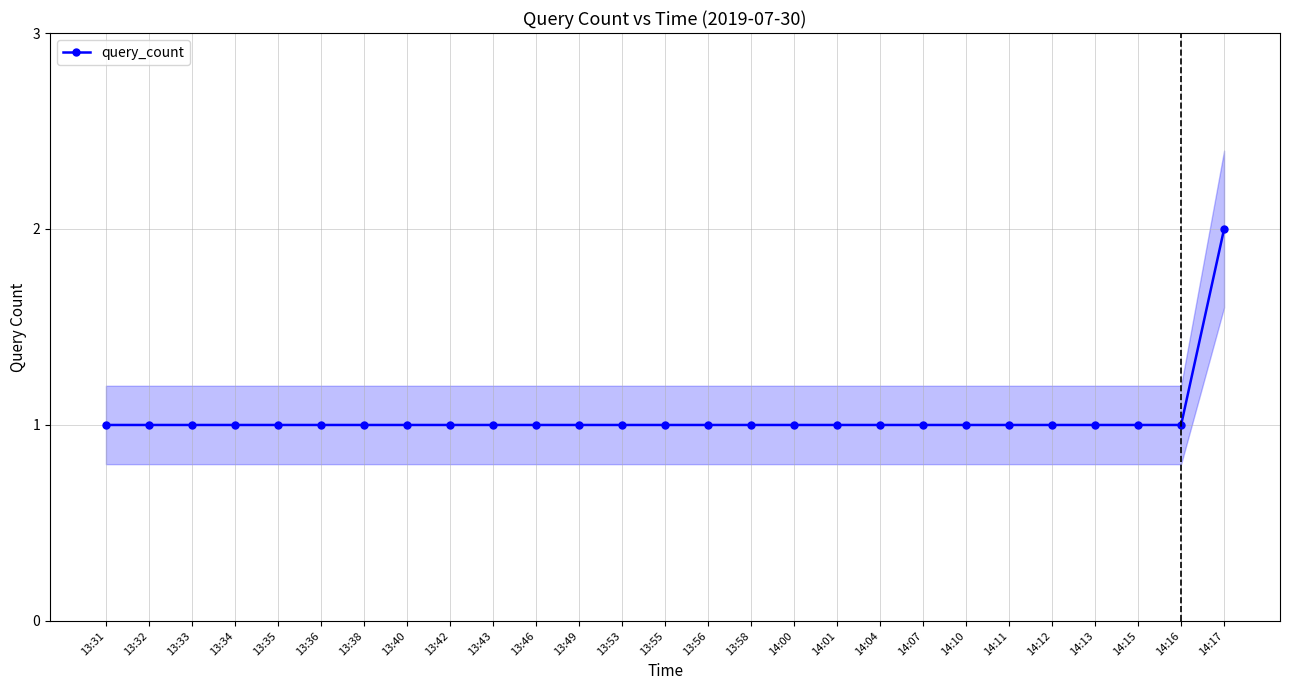

Rank the categories by value from lowest to highest.

13:31, 13:32, 13:33, 13:34, 13:35, 13:36, 13:38, 13:40, 13:42, 13:43, 13:46, 13:49, 13:53, 13:55, 13:56, 13:58, 14:00, 14:01, 14:04, 14:07, 14:10, 14:11, 14:12, 14:13, 14:15, 14:16, 14:17